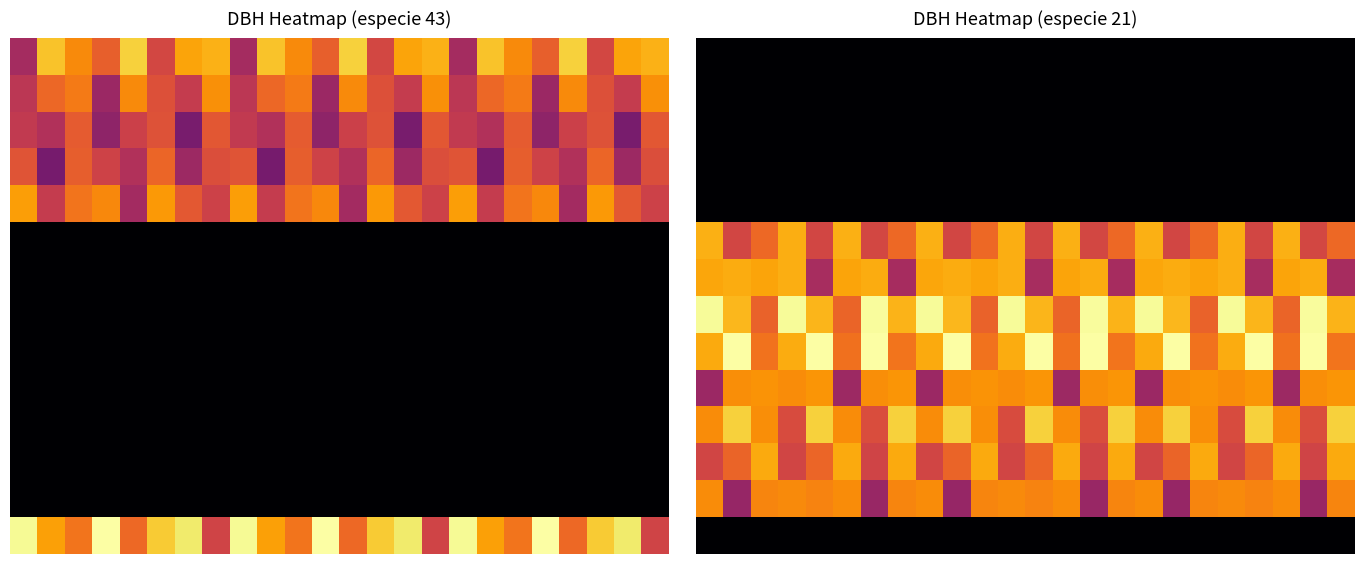

Which has a higher value, 10 or 11?

10